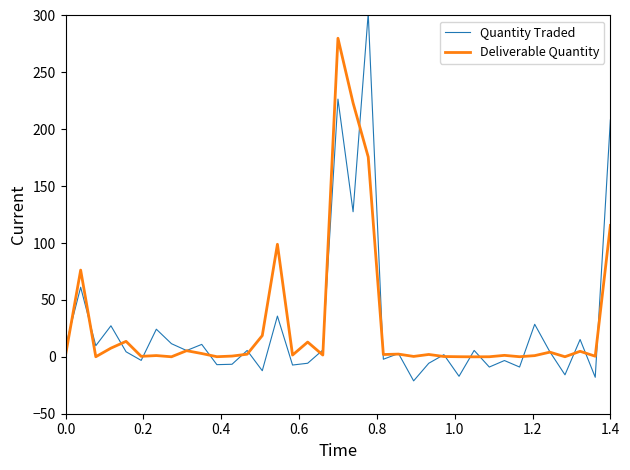

Which series has the widest spread of values?

Quantity Traded